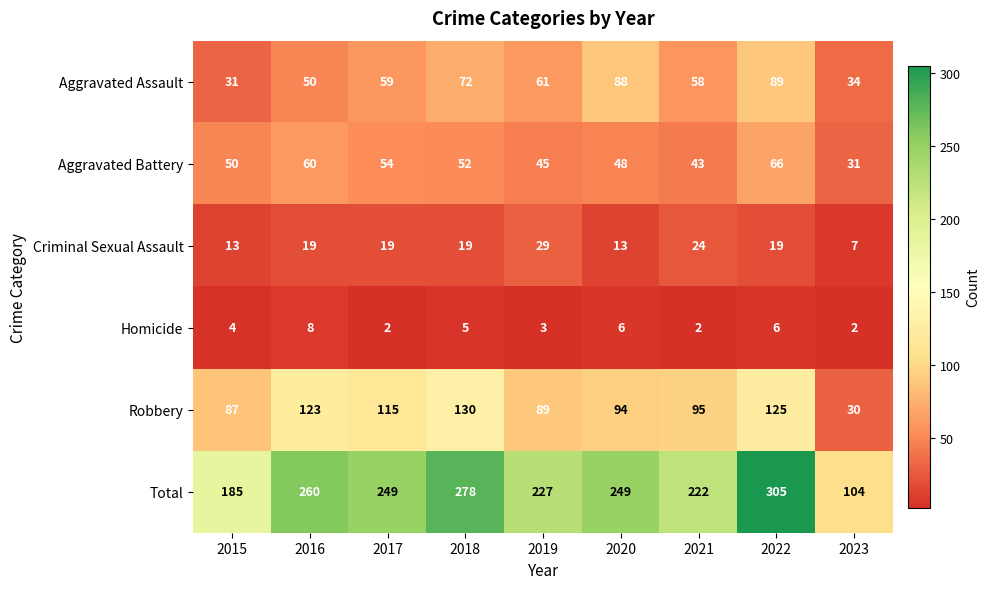

Read the Total value at 2018, to the nearest 50.

300